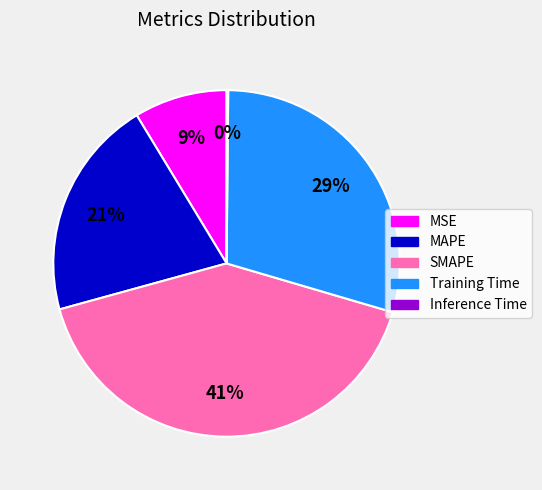

Approximately how many times larger is the value at Training Time compared to MAPE?

1.4